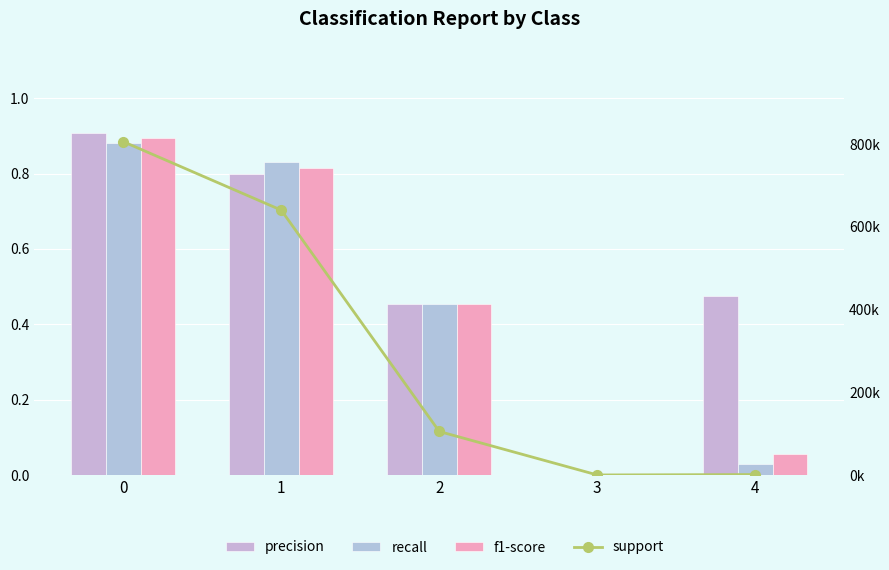

Which has a higher value, 4 or 3?

4